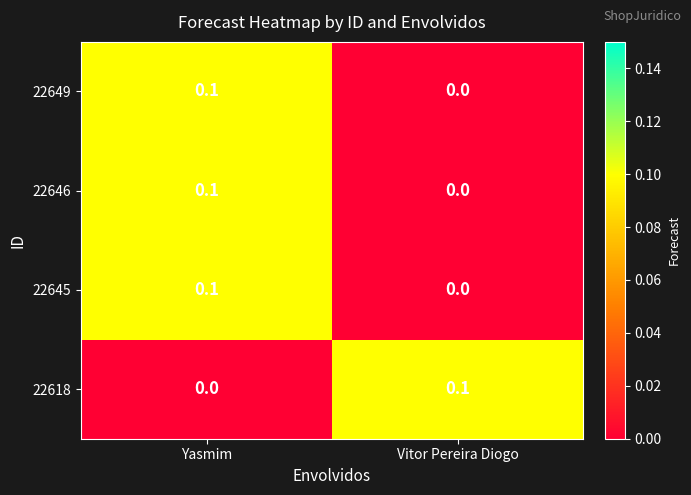

Where is 22649 nearest to the value 0?

Vitor Pereira Diogo